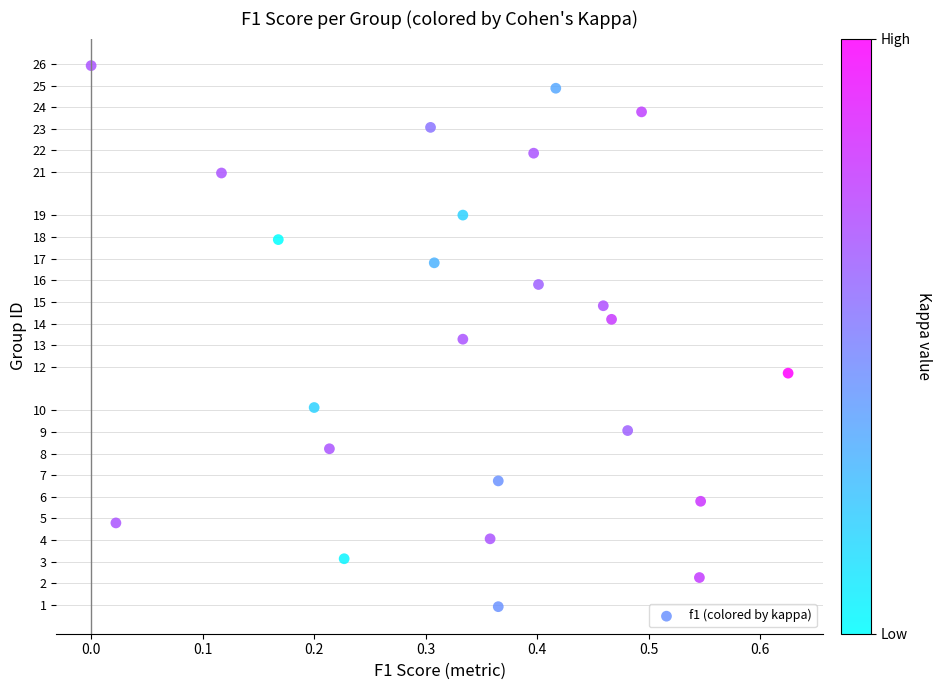

What is the range of X values (max minus min)?

0.6